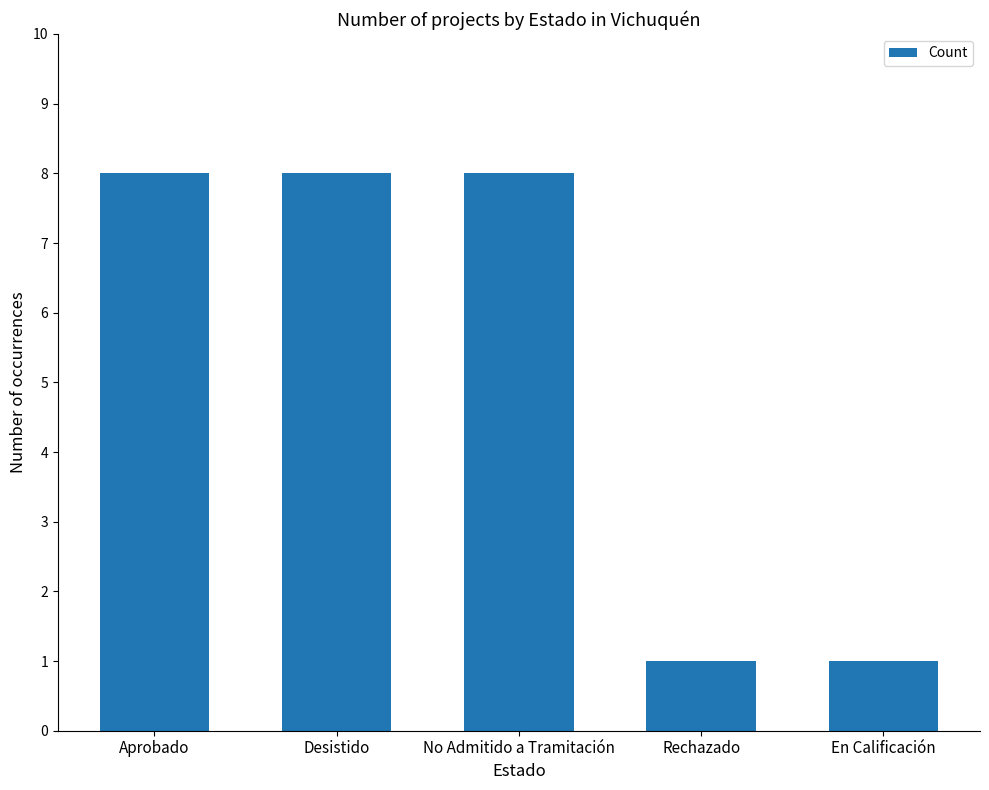

How many values are between 1 and 8?

5